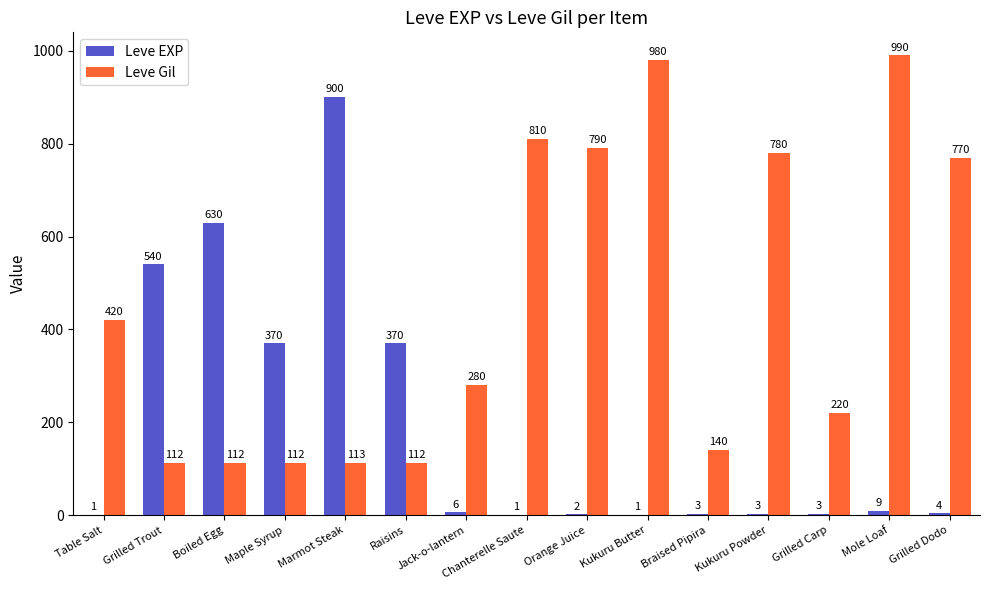

At which label does Leve Gil first exceed 280?

Table Salt